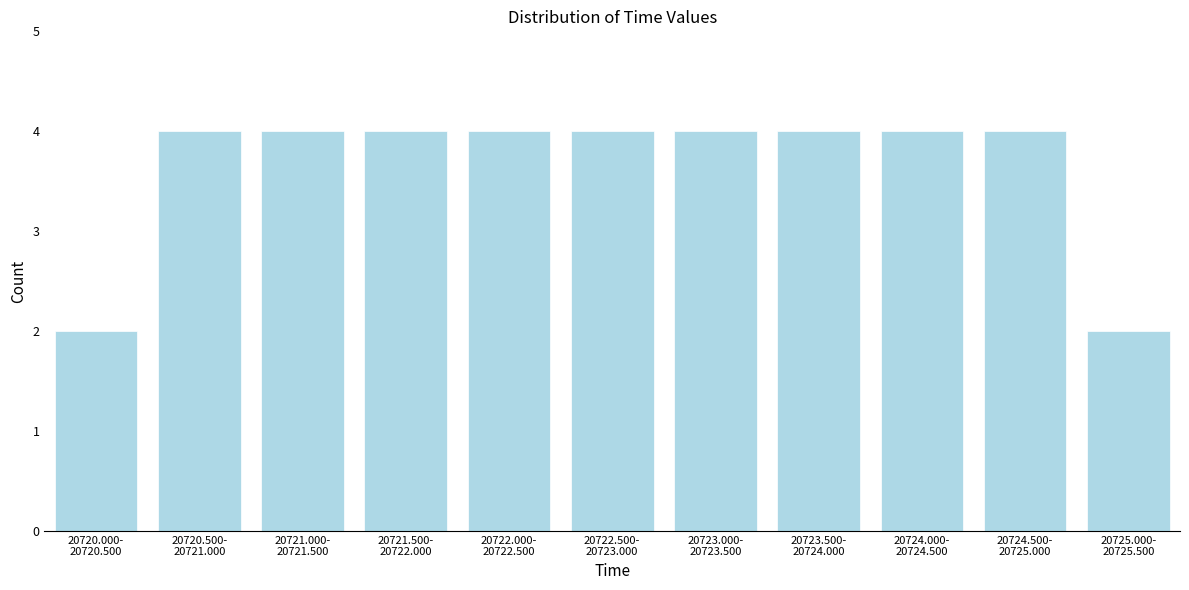

Reading right to left, list all the values displayed in this chart.

2	4	4	4	4	4	4	4	4	4	2